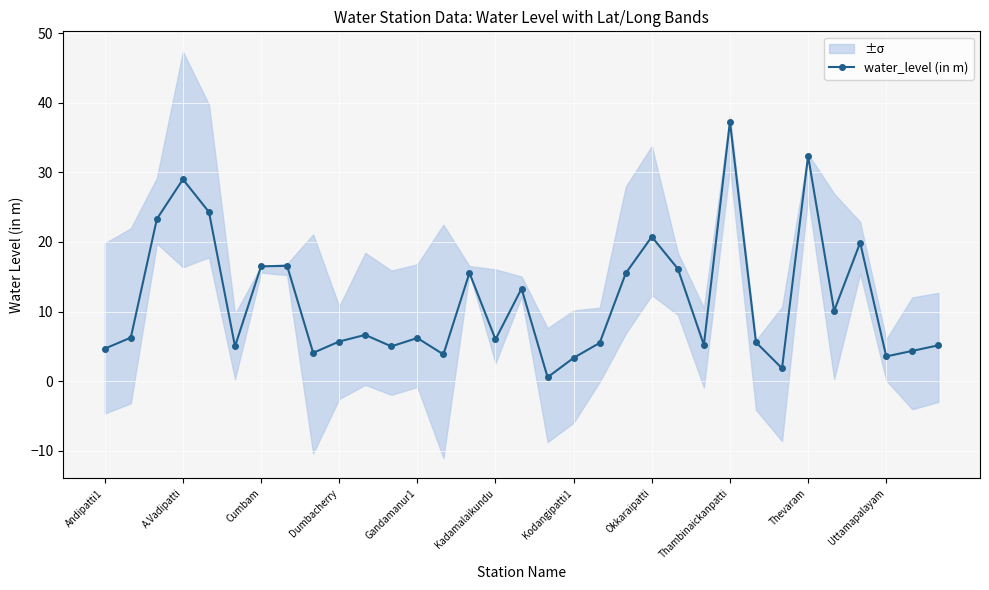

What is the difference between the values at 22 and 13?

12.3